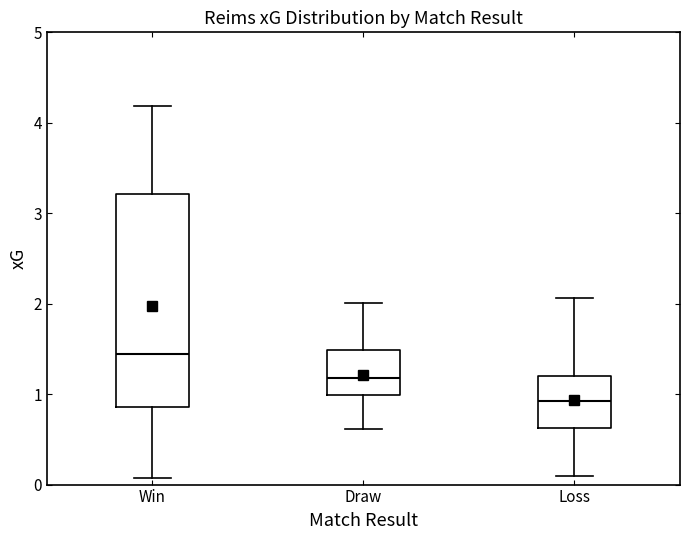

Which box has the highest median line?

Win